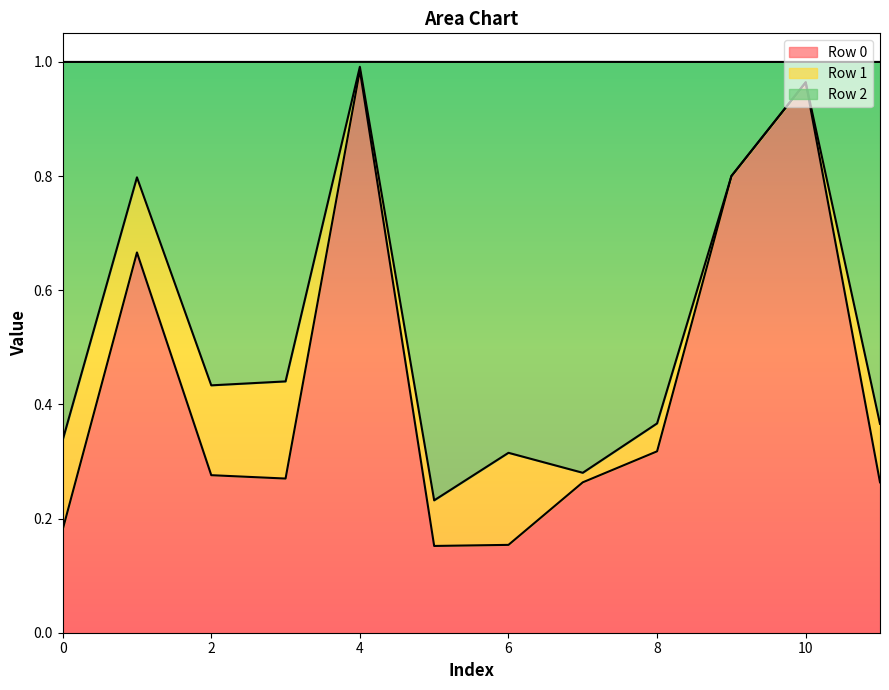

What is the difference between the maximum and minimum values in the Row 2 series?

0.8